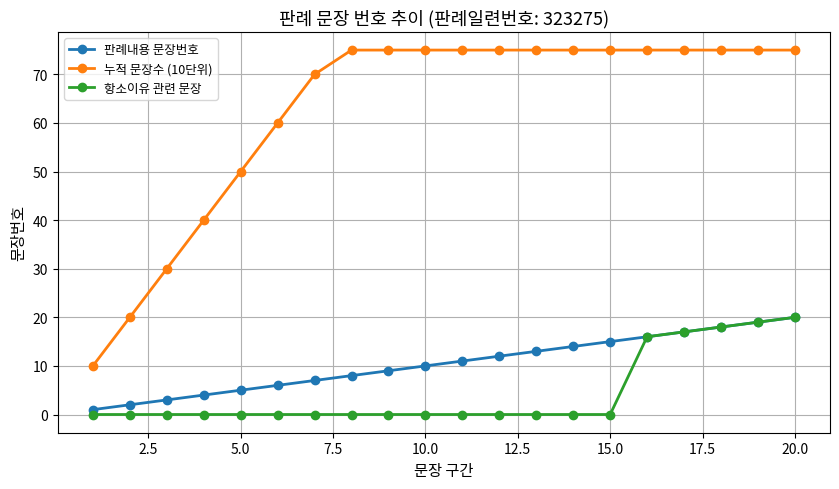

True or false: 누적 문장수 (10단위) and 항소이유 관련 문장 intersect in this chart.

False